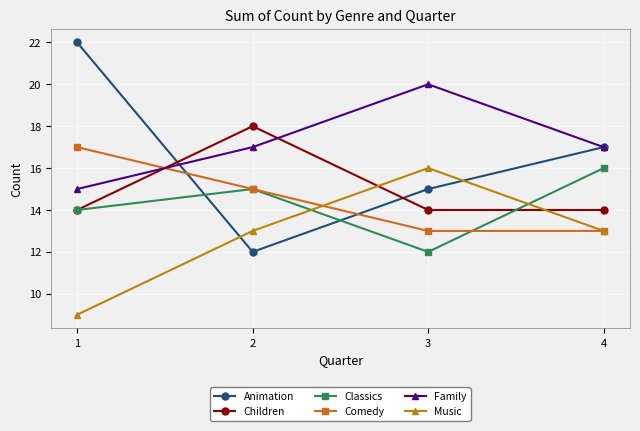

Read the Classics value at 1.

14